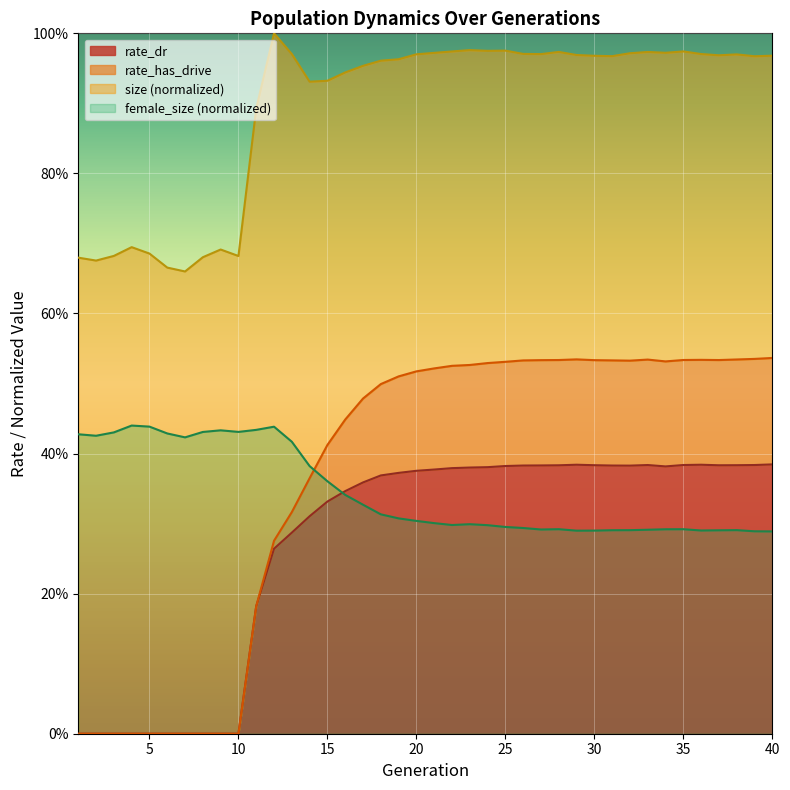

Does the chart display data point markers on the line(s)?

No